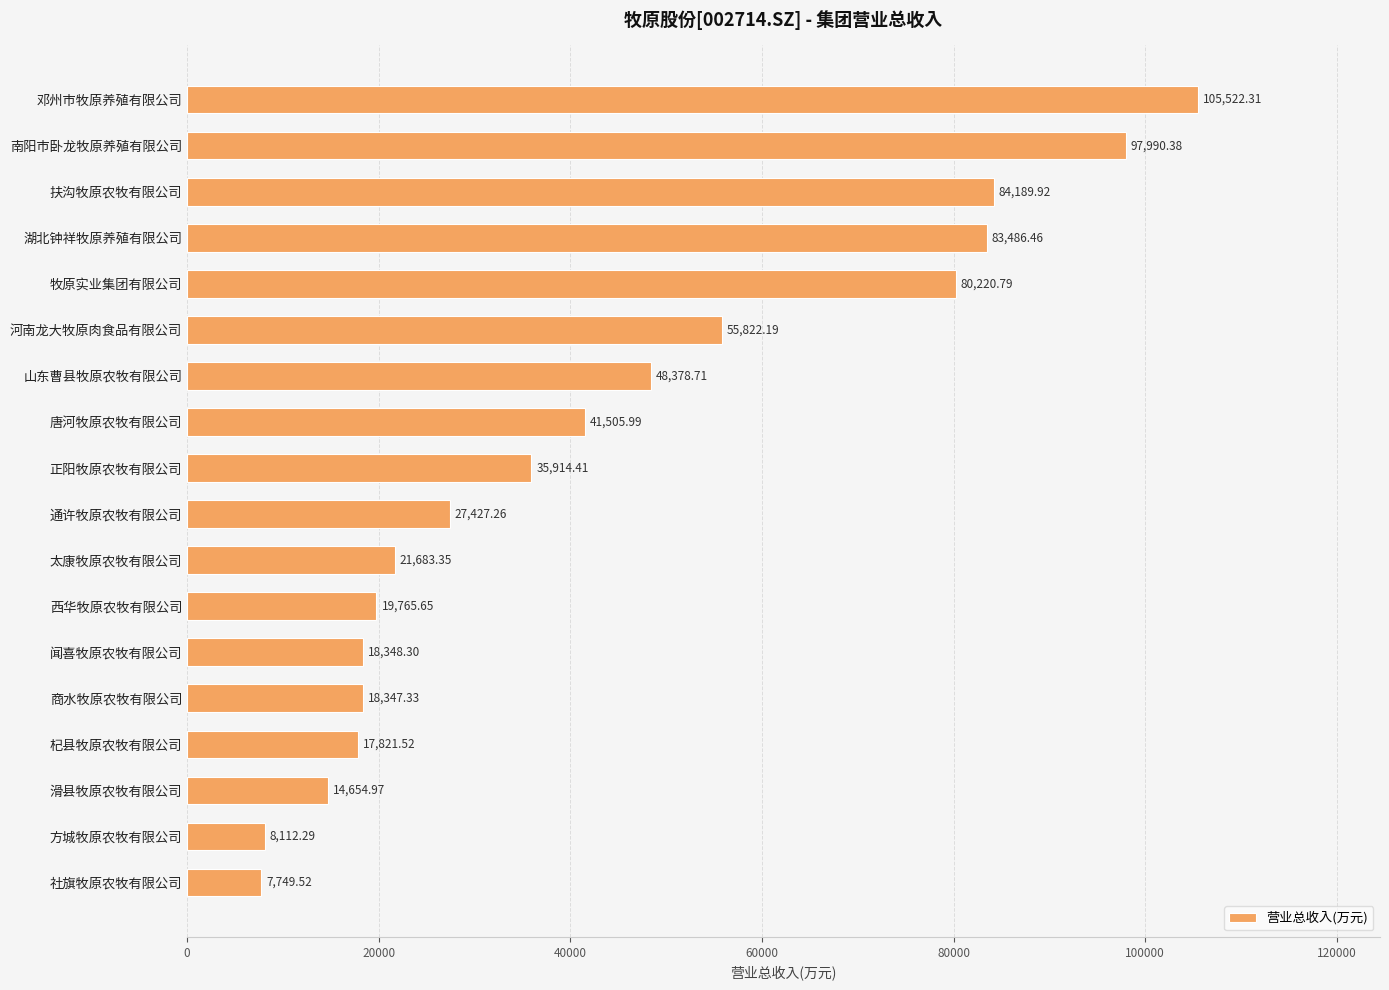

Between 商水牧原农牧有限公司 and 扶沟牧原农牧有限公司, which is larger?

扶沟牧原农牧有限公司